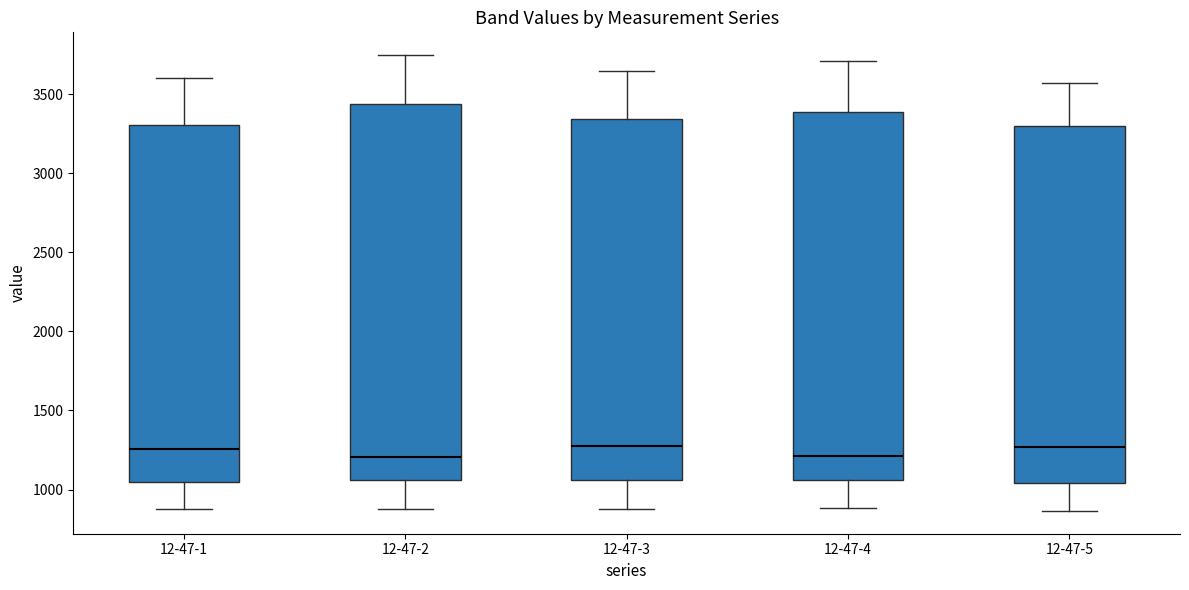

Reading left to right, transcribe this box plot: for each box, give where its median line is, the range the box spans, and where its two whiskers end, as read against the y-axis. The values are not printed on the chart, so give them approximately, as read against the axis.

12-47-1: median 1250, box 1050 to 3300, whiskers 900 to 3600
12-47-2: median 1200, box 1050 to 3450, whiskers 900 to 3750
12-47-3: median 1300, box 1050 to 3350, whiskers 900 to 3650
12-47-4: median 1200, box 1050 to 3400, whiskers 900 to 3700
12-47-5: median 1250, box 1050 to 3300, whiskers 850 to 3550